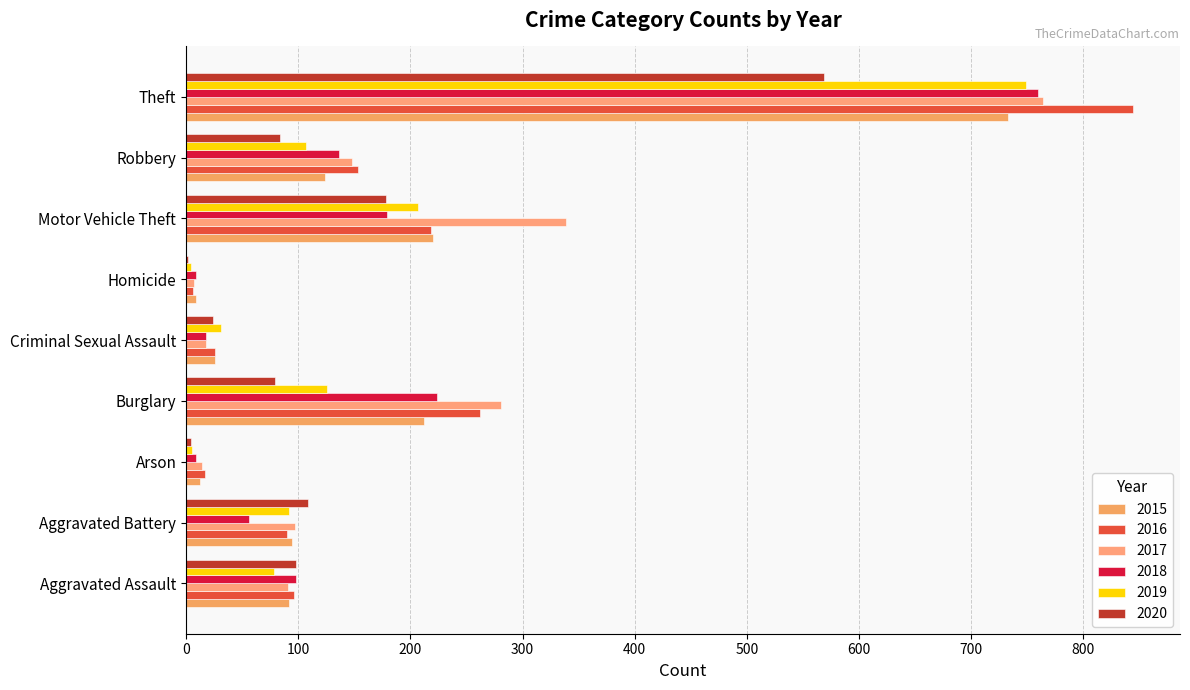

At which label does 2020 reach its peak?

Theft